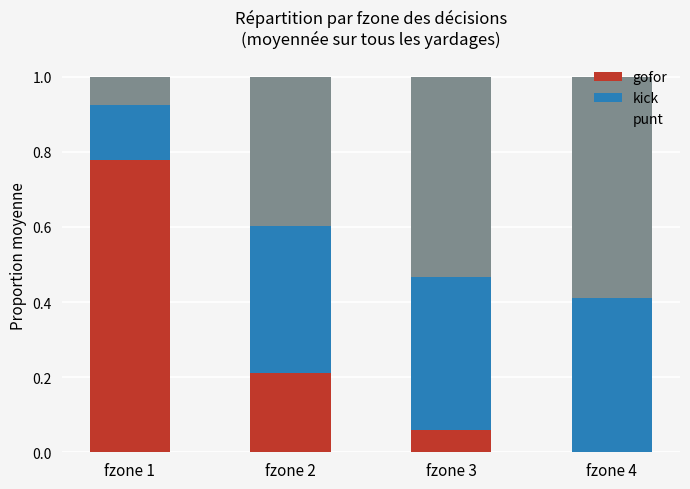

What is the total value across all series at fzone 3?

1.0